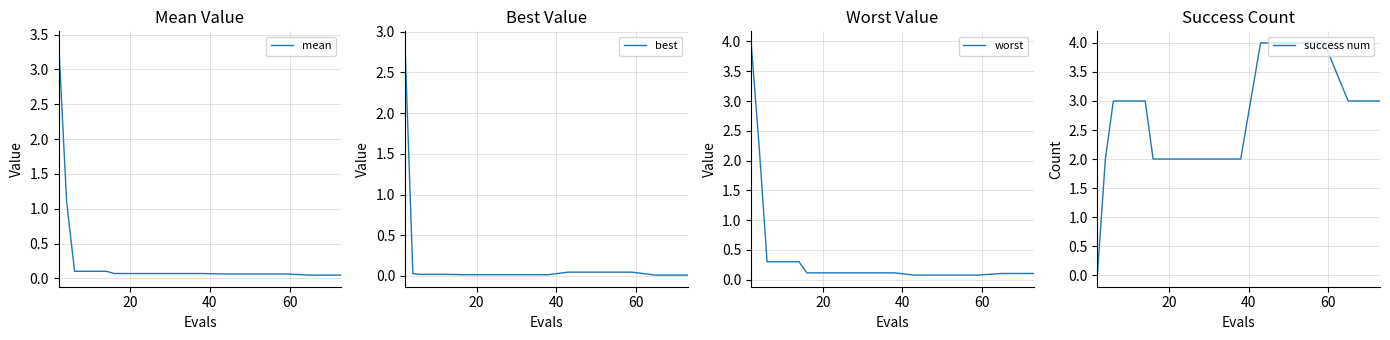

What is the highest value of the mean series?

3.4